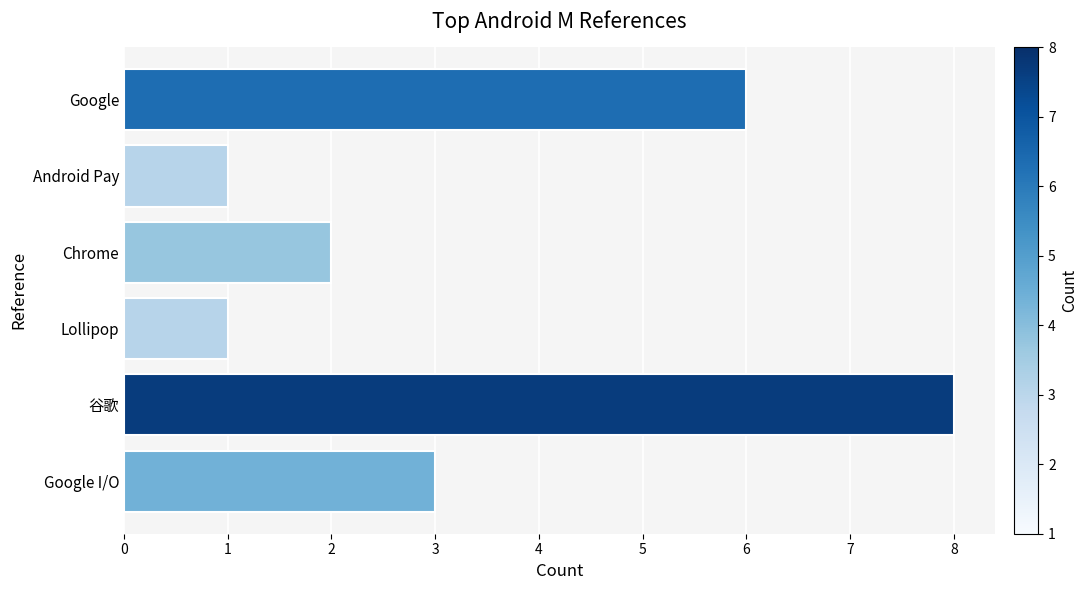

What is the sum of all values?

21